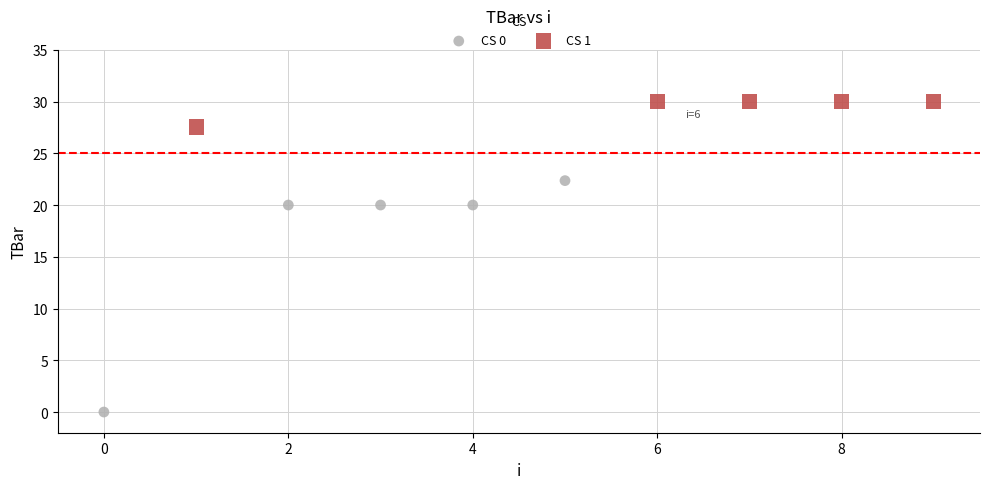

Which series contains the lowest Y value?

CS 0